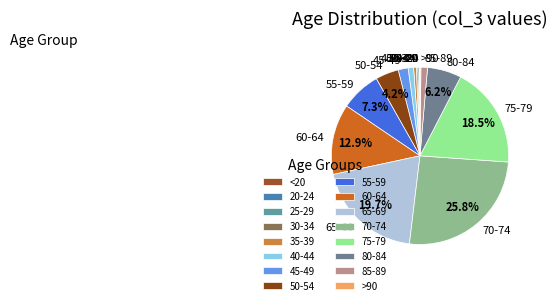

To the nearest percent, what is the average slice percentage?

6%